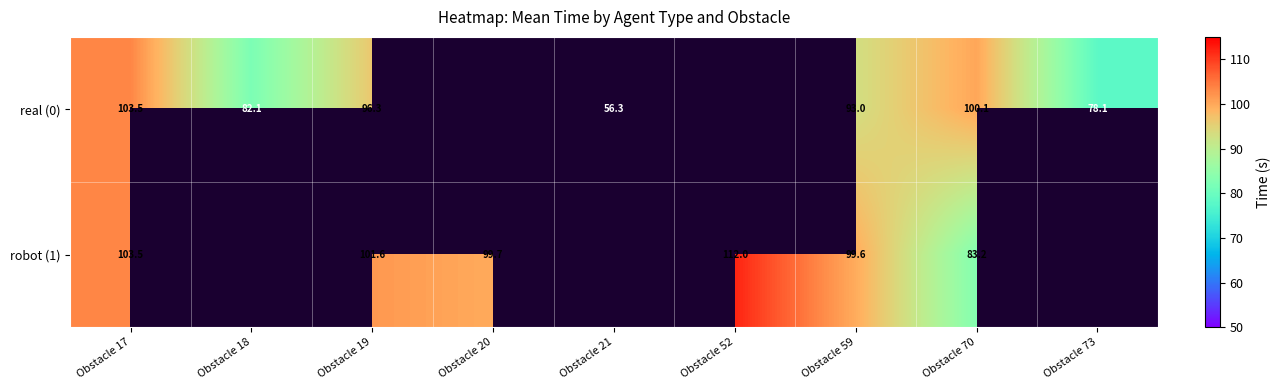

What is the maximum value shown in the chart?

112.0